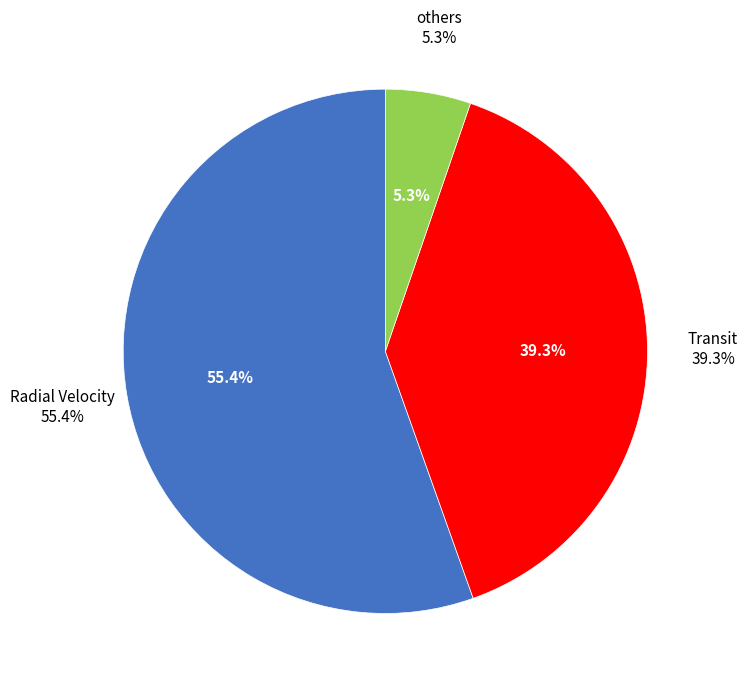

To the nearest percent, what portion does Transit represent?

39%